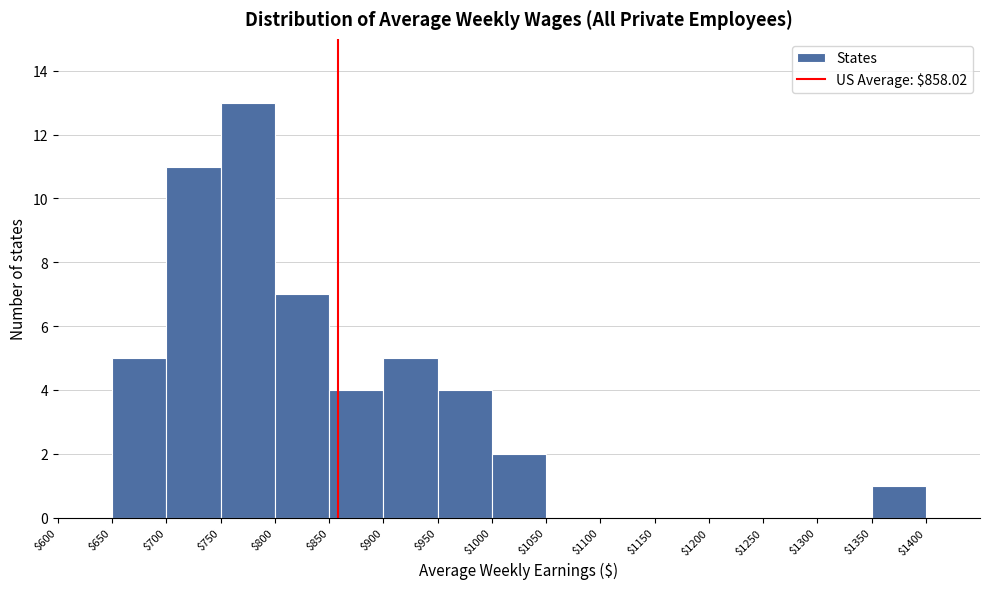

Over which range of the x-axis is the bar tallest?

$750 to $800